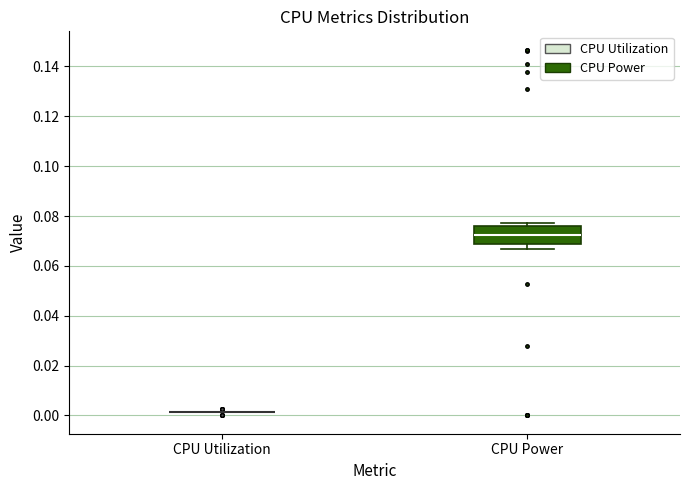

Reading left to right, read every box against the y-axis: the position of its median line, the range the box covers, and the ends of its whiskers. The values are not printed on the chart, so give them approximately, as read against the axis.

CPU Utilization: box collapsed to a line at 0.002, whiskers 0.002 to 0.002
CPU Power: median 0.072, box 0.068 to 0.076, whiskers 0.066 to 0.078